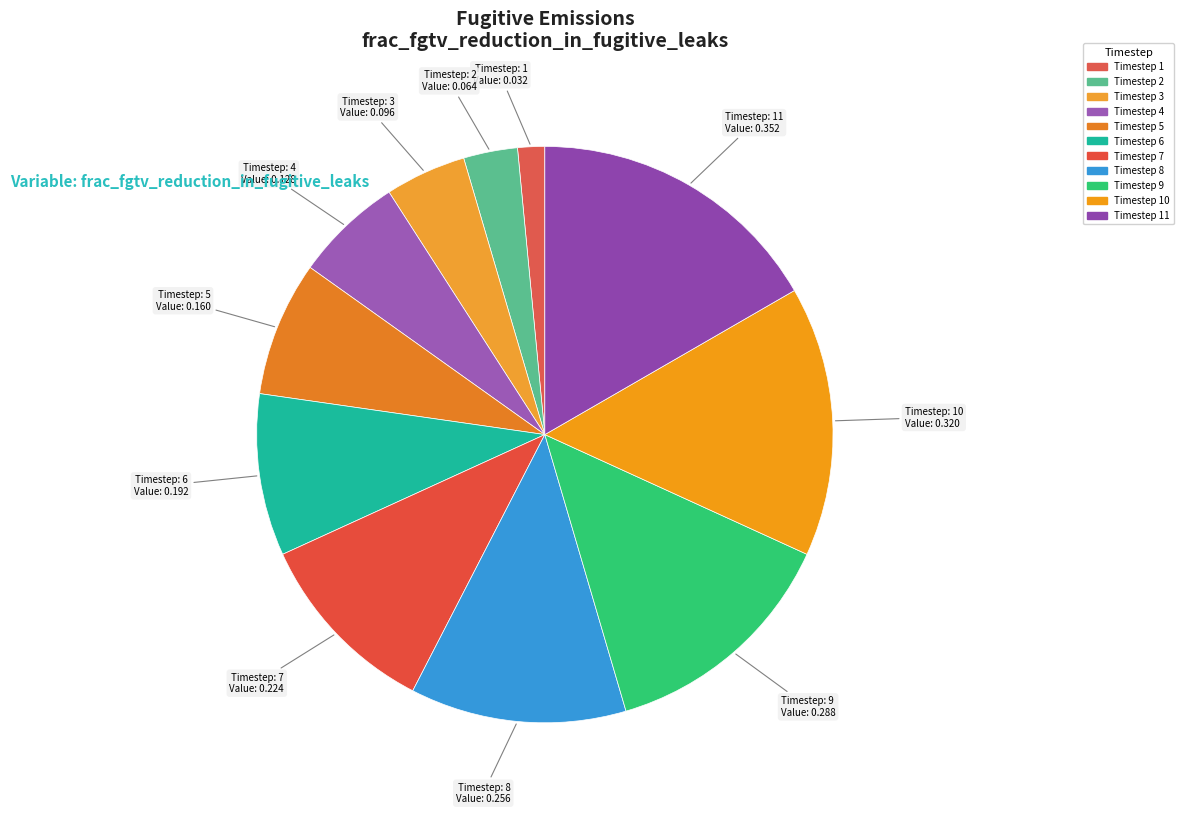

How many slices are in this pie chart?

11